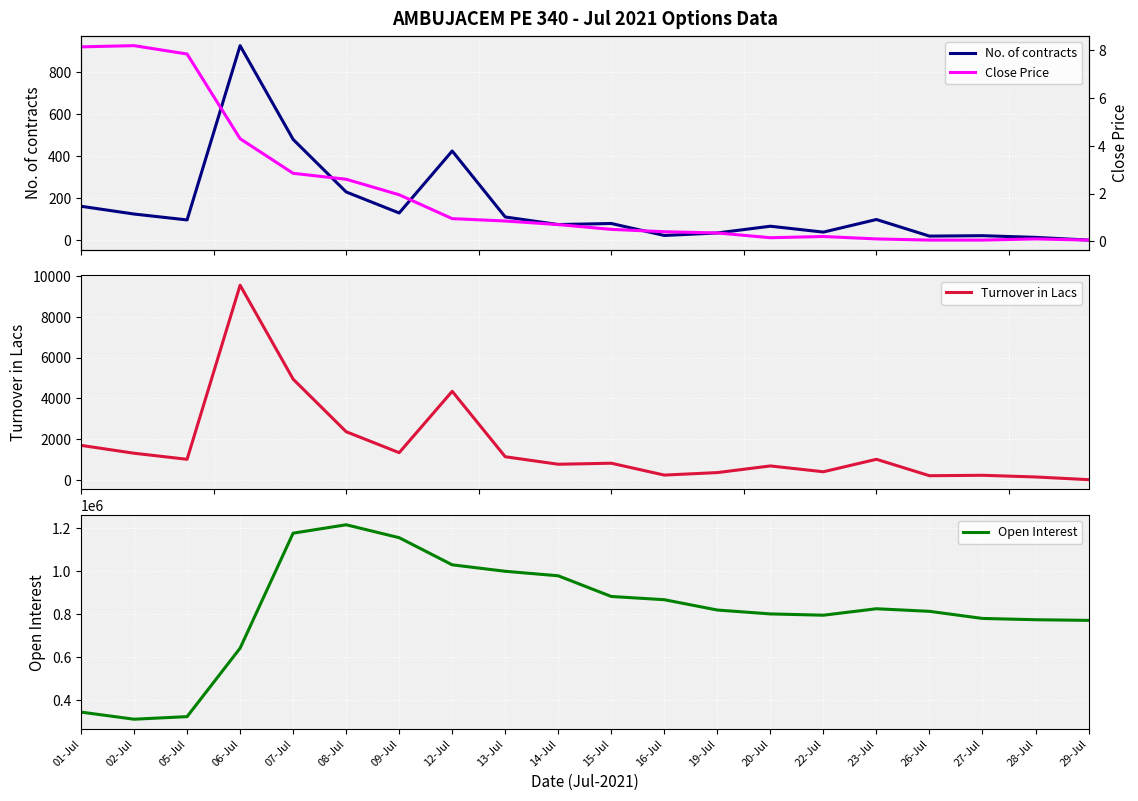

What is the average value of the No. of contracts series?

158.1